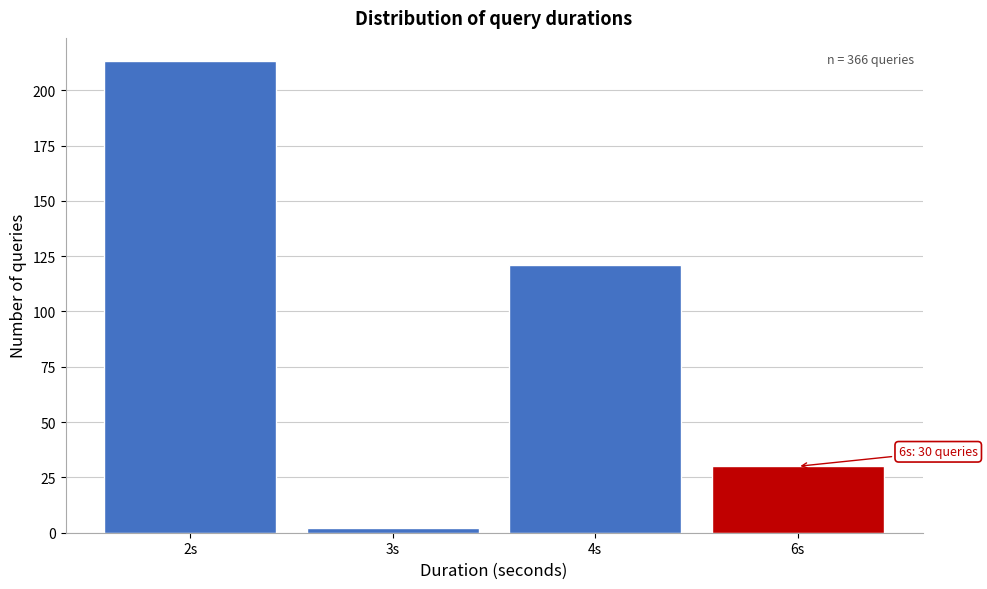

Reading right to left, extract all data points from this chart.

6s=30	4s=121	3s=2	2s=213